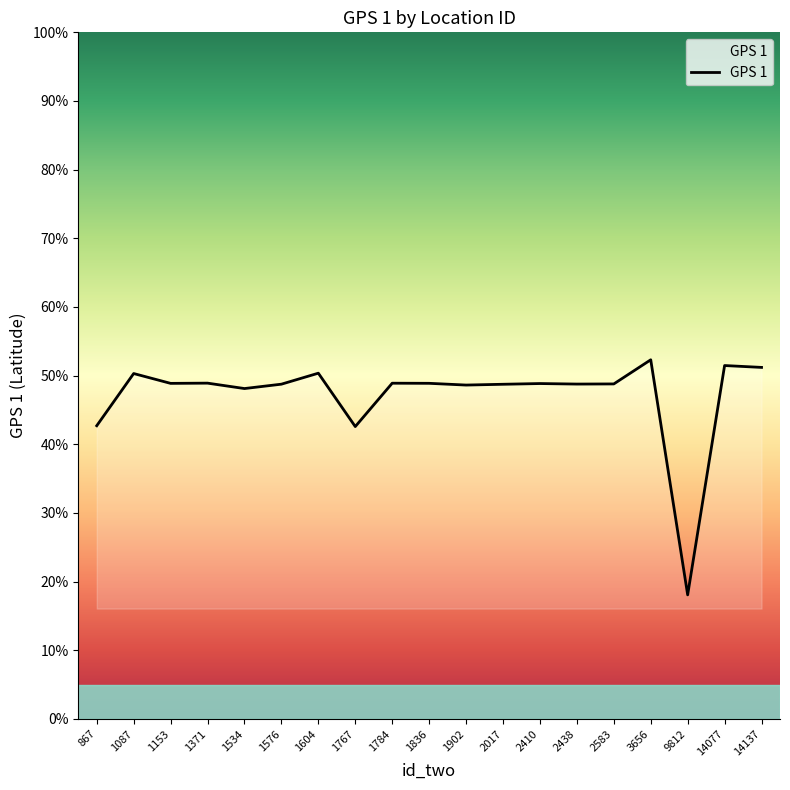

What is the smallest value displayed?

18.1